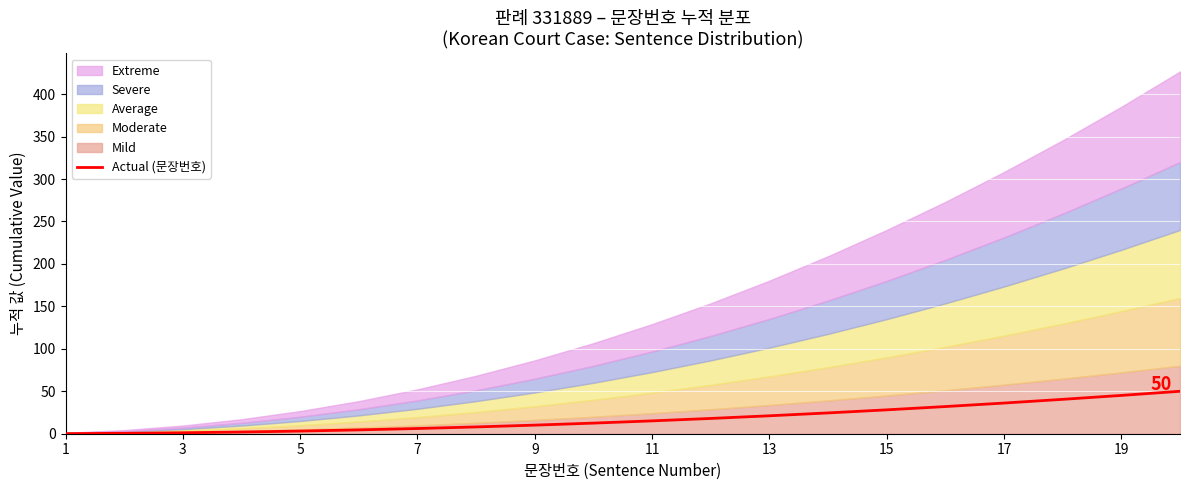

True or false: Actual (문장번호) has a value of 36.1 at 17.

True